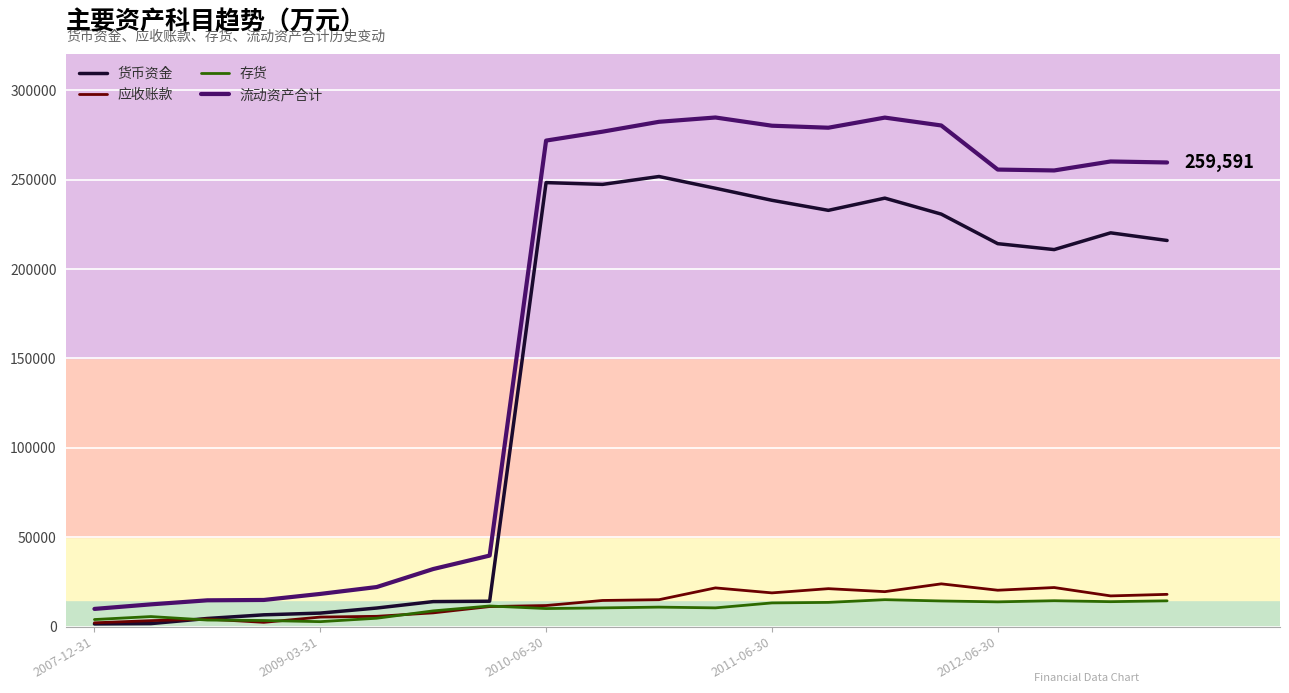

True or false: 应收账款 has more than 2 points higher than both neighbors.

True